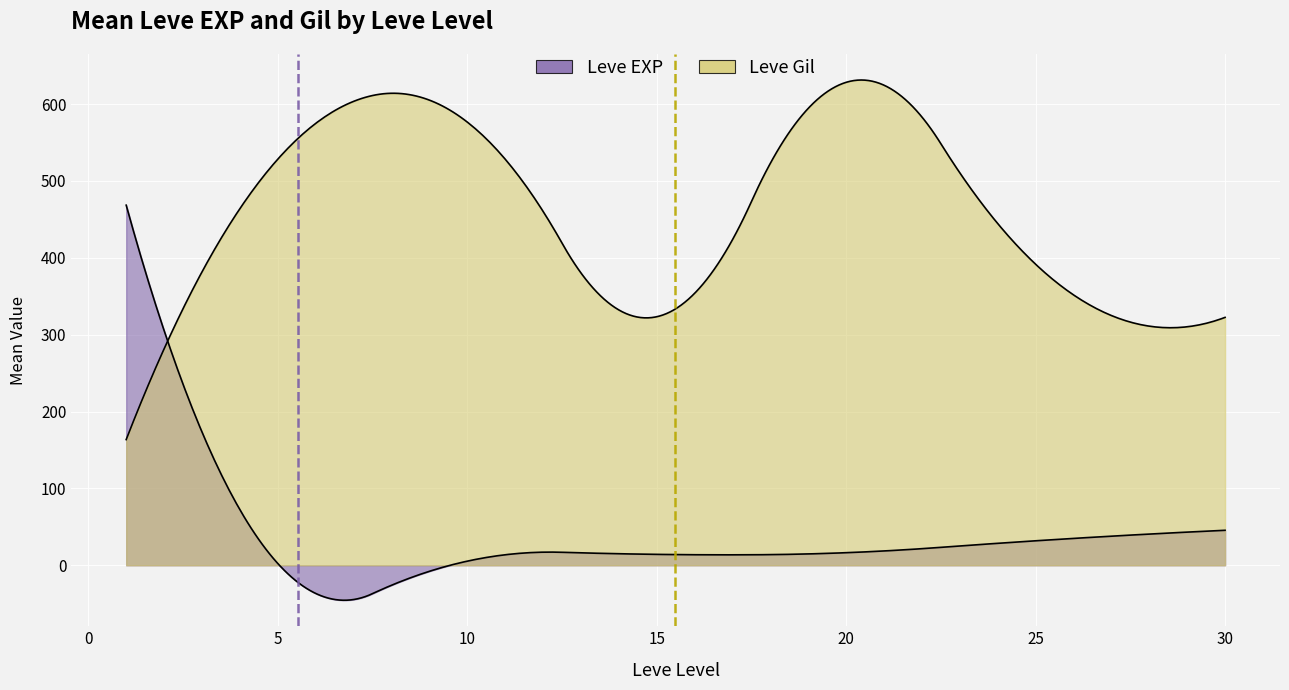

Is the value of Leve Gil at 10 greater than the value of Leve EXP at 1?

Yes